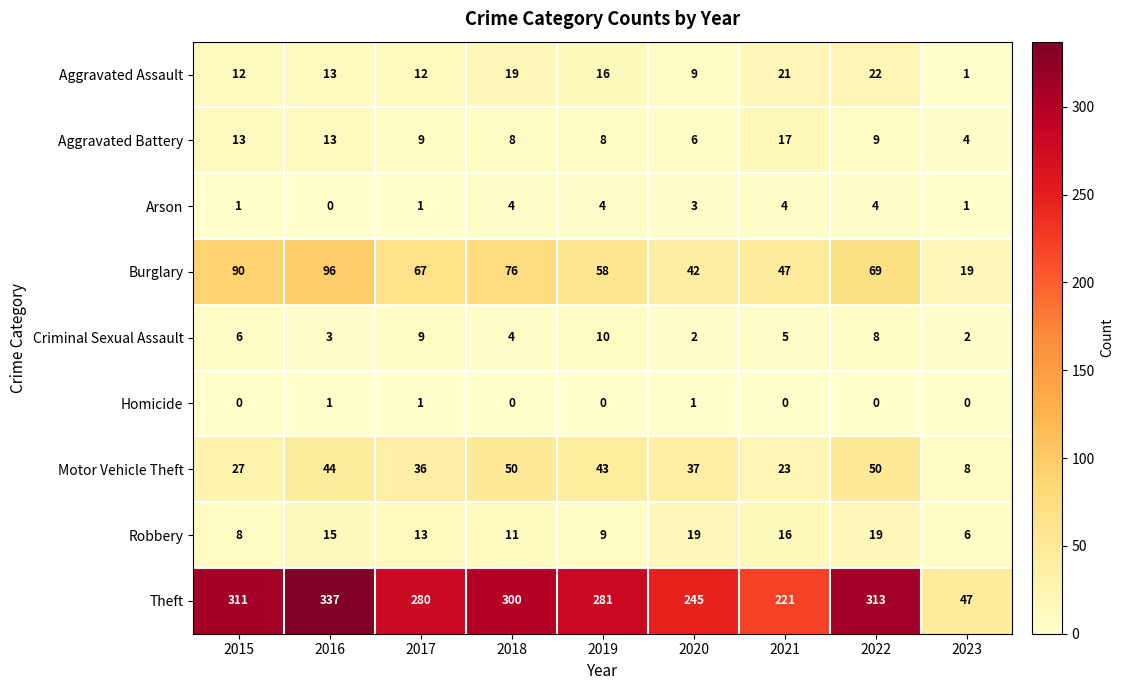

What is the sum of all Aggravated Assault values?

125